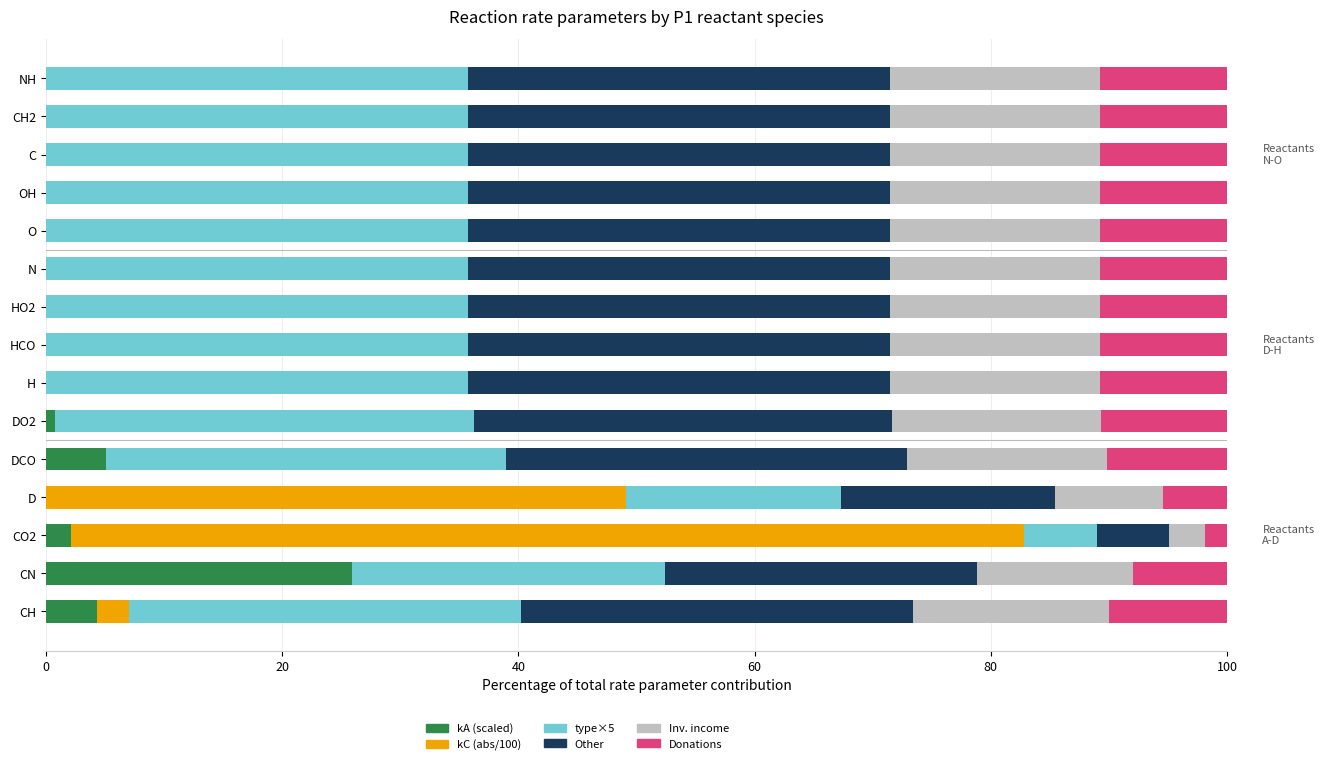

Is it true that kA (scaled) equals 9.4 at CH2?

False